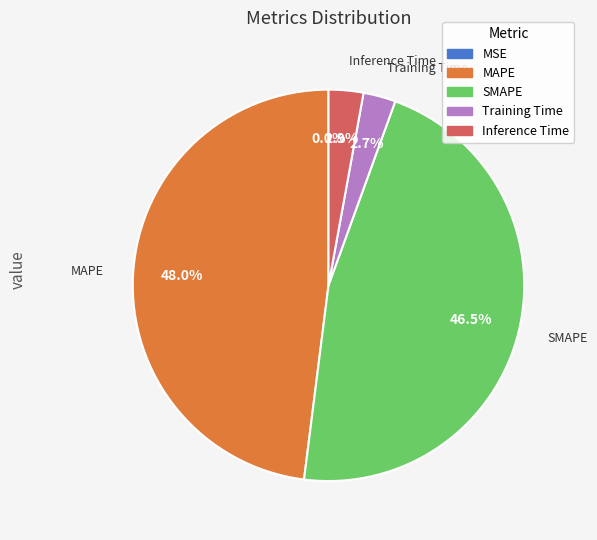

Which slice is the largest?

MAPE